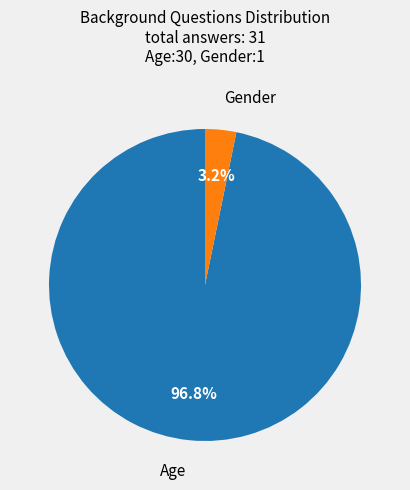

Does any single category account for the majority?

Yes